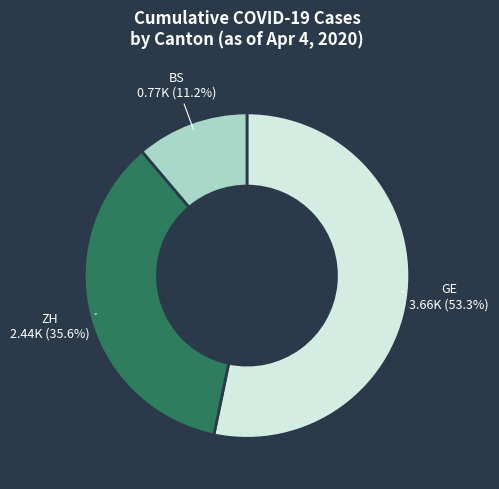

Between GE and ZH, which is larger?

GE